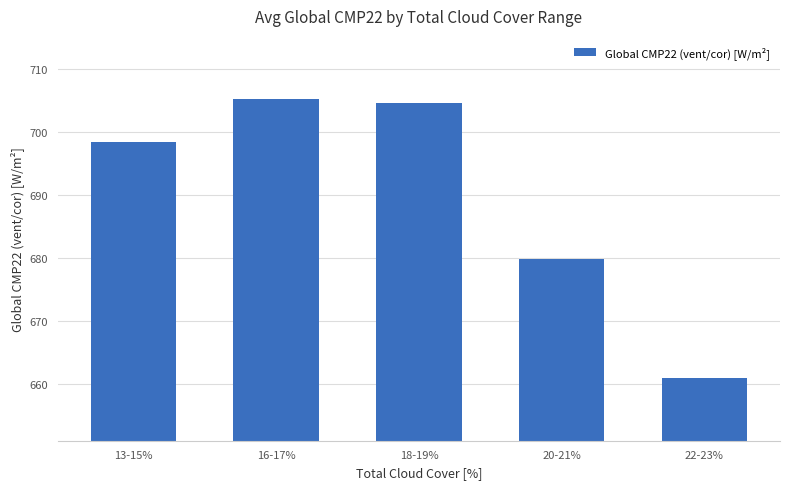

List the labels in order of value, largest first.

16-17%, 18-19%, 13-15%, 20-21%, 22-23%